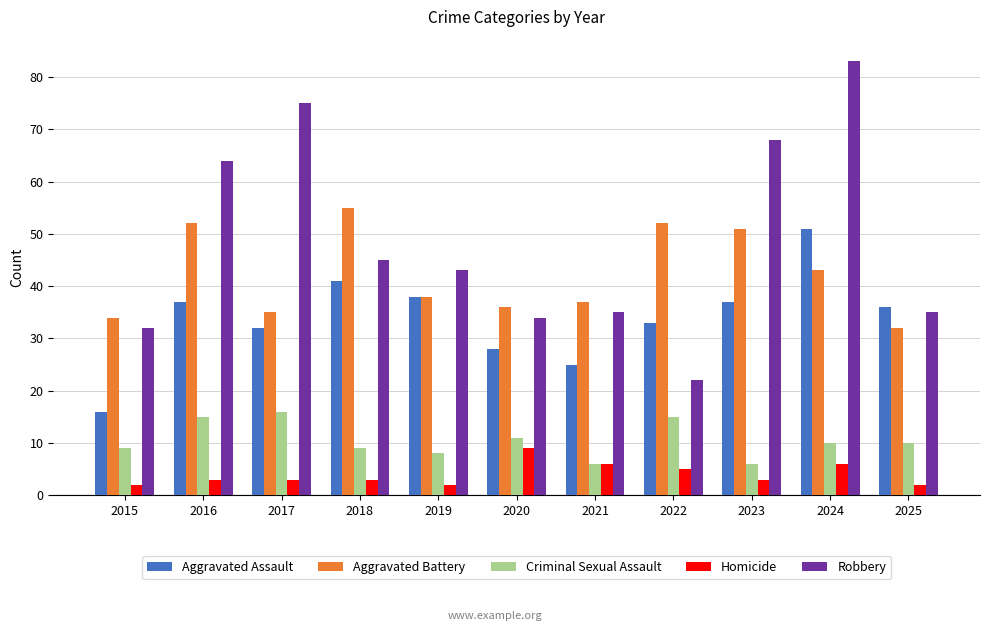

Reading left to right, extract all data points from this chart.

Aggravated Assault: 2015=16	2016=37	2017=32	2018=41	2019=38	2020=28	2021=25	2022=33	2023=37	2024=51	2025=36
Aggravated Battery: 2015=34	2016=52	2017=35	2018=55	2019=38	2020=36	2021=37	2022=52	2023=51	2024=43	2025=32
Criminal Sexual Assault: 2015=9	2016=15	2017=16	2018=9	2019=8	2020=11	2021=6	2022=15	2023=6	2024=10	2025=10
Homicide: 2015=2	2016=3	2017=3	2018=3	2019=2	2020=9	2021=6	2022=5	2023=3	2024=6	2025=2
Robbery: 2015=32	2016=64	2017=75	2018=45	2019=43	2020=34	2021=35	2022=22	2023=68	2024=83	2025=35